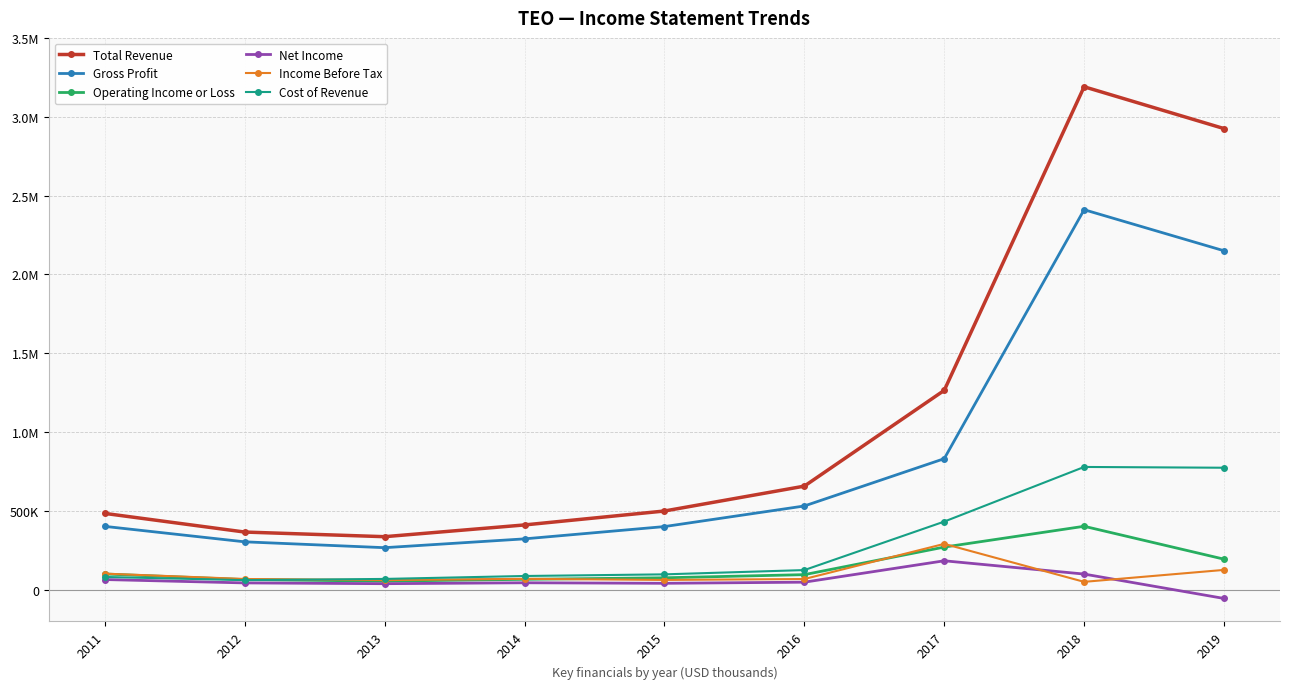

Does the chart have visible grid lines?

Yes